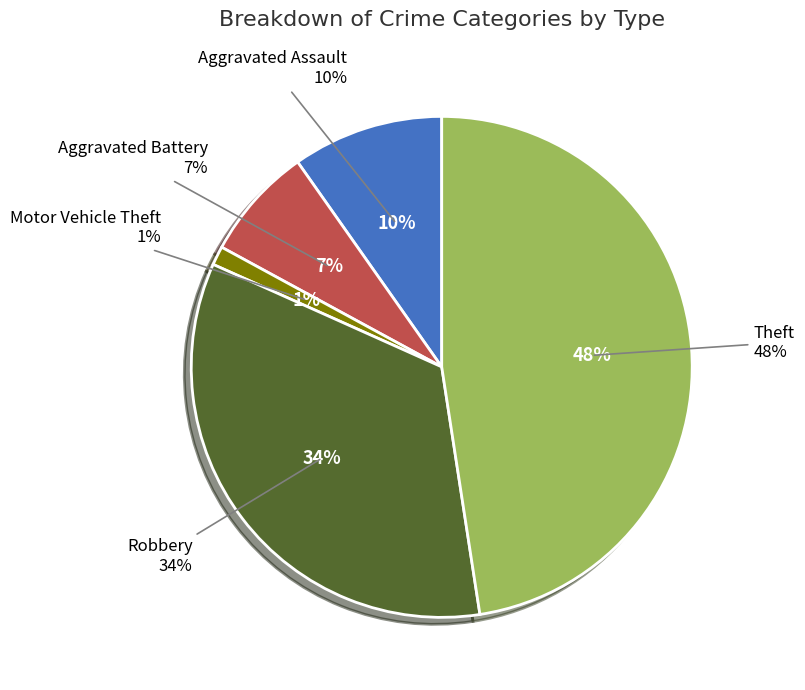

Does any single category account for the majority?

No